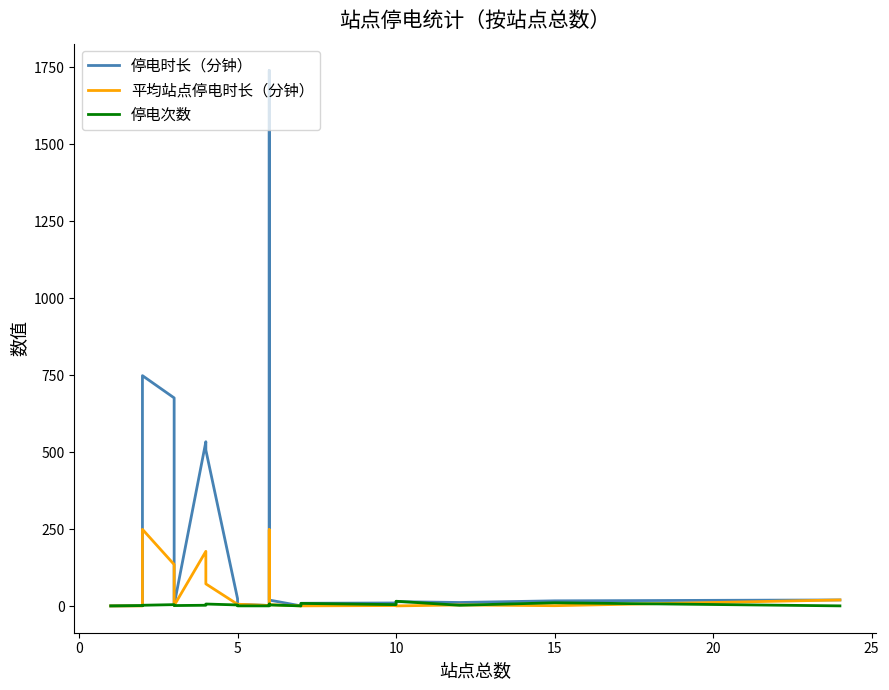

Reading left to right, list all the values displayed in this chart.

停电时长（分钟）: 0.8	1.8	71.8	543.4	748.5	676.2	4.2	533.9	506.9	24.4	6.2	2.2	353.4	1739.4	19.9	0.9	9.4	10.4	14.7	12.0	17.4	20.2
平均站点停电时长（分钟）: 0.8	0.9	35.9	181.1	249.5	135.2	2.1	178.0	72.4	6.1	6.2	2.2	176.7	248.5	5.0	0.9	1.0	2.1	0.9	4.0	1.6	20.2
停电次数: 1.0	2.0	2.0	3.0	3.0	5.0	2.0	3.0	7.0	4.0	1.0	1.0	2.0	7.0	4.0	1.0	9.0	5.0	16.0	3.0	11.0	1.0